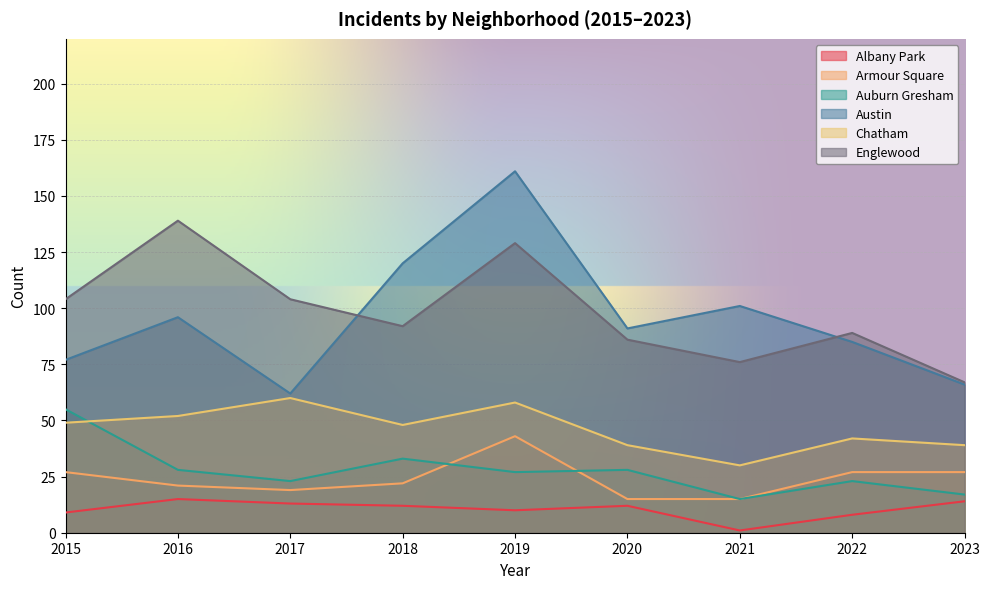

How many lines are shown in the chart?

6